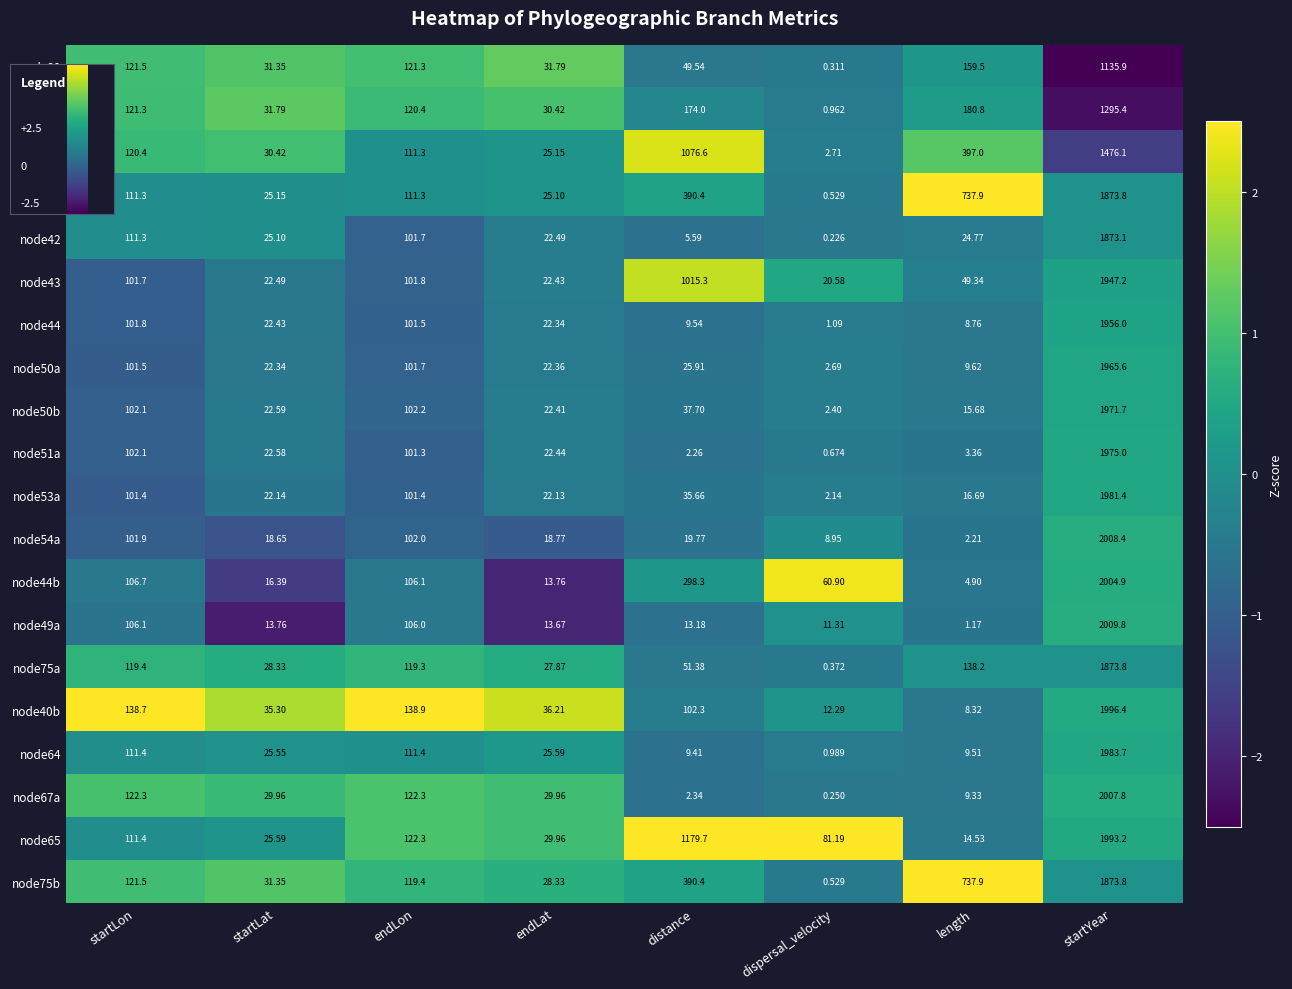

Which label corresponds to the smallest value in the chart?

dispersal_velocity